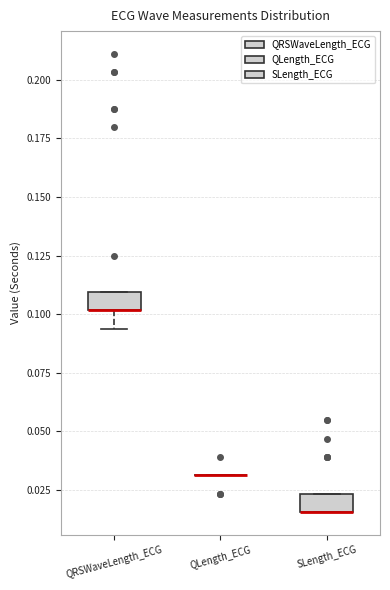

Reading left to right, transcribe this box plot: for each box, give where its median line is, the range the box spans, and where its two whiskers end, as read against the y-axis. The values are not printed on the chart, so give them approximately, as read against the axis.

QRSWaveLength_ECG: median 0.100 (drawn on the box's lower edge), box 0.100 to 0.110, whiskers 0.095 to 0.110
QLength_ECG: box collapsed to a line at 0.030, whiskers 0.030 to 0.030
SLength_ECG: median 0.015 (drawn on the box's lower edge), box 0.015 to 0.025, whiskers 0.015 to 0.025